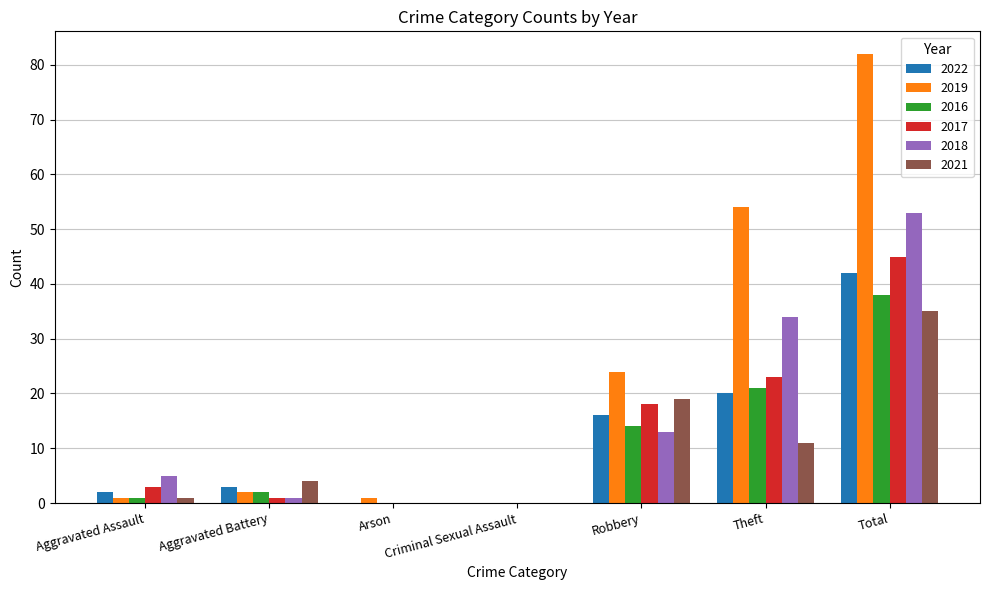

At which label is 2021 closest to 17?

Robbery